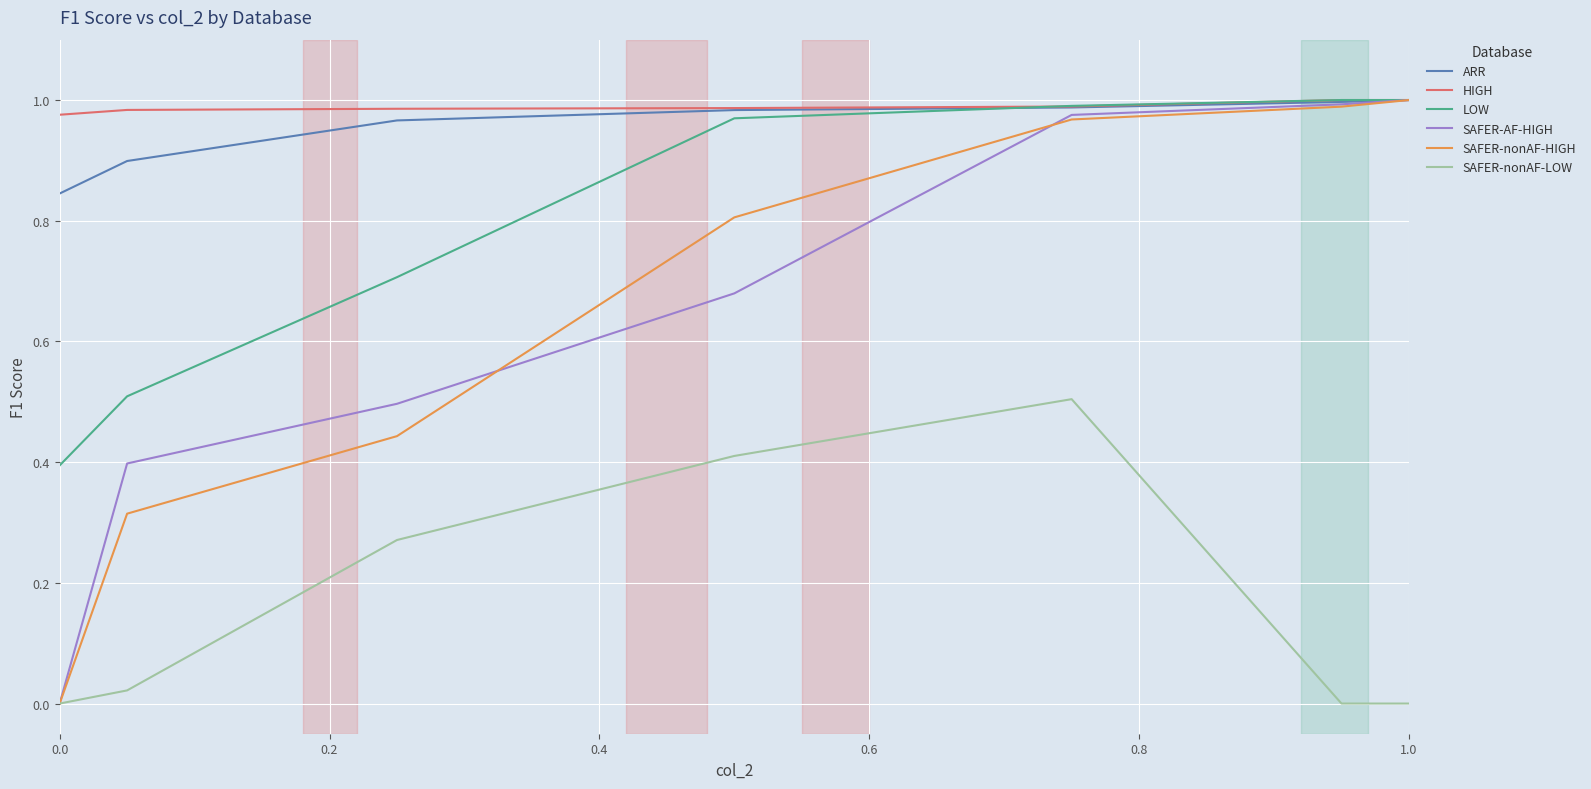

True or false: LOW and SAFER-nonAF-LOW intersect in this chart.

False